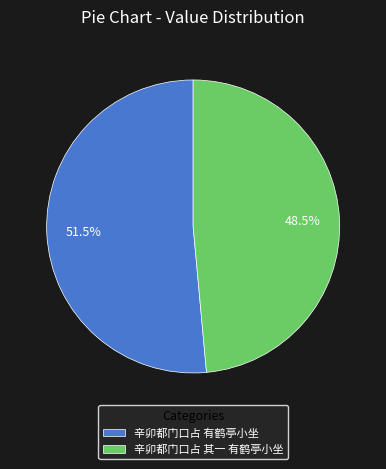

Approximately how many times larger is the value at 辛卯都门口占 其一 有鹤亭小坐 compared to 辛卯都门口占 有鹤亭小坐?

0.9